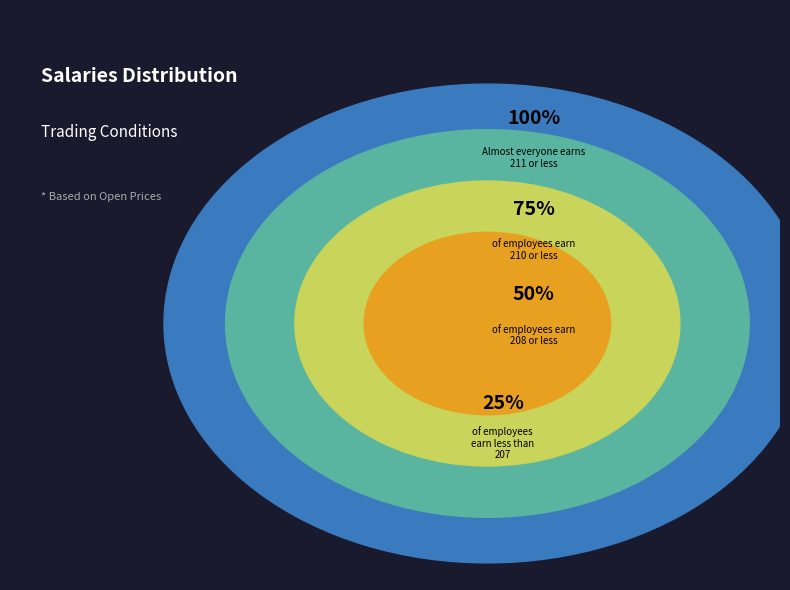

Is it true that 208 is 2% of the pie?

False